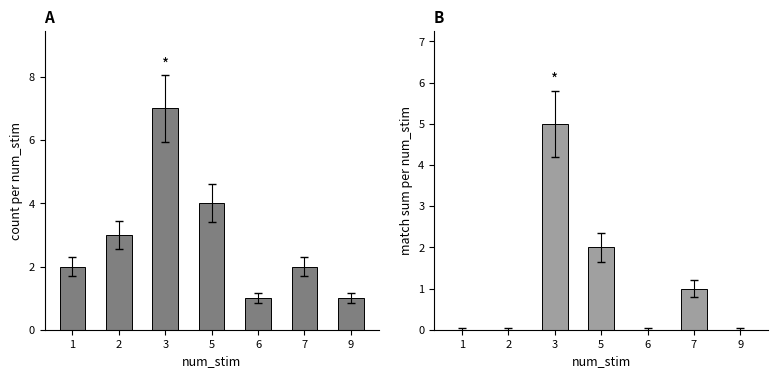

The count series shows 1 at 7. True or false?

False